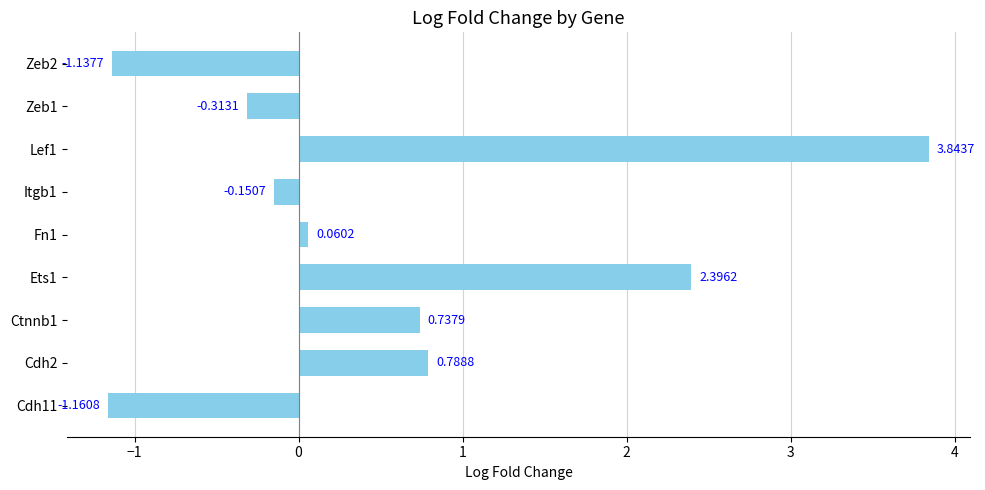

What is the change in value from Fn1 to Lef1?

+3.8